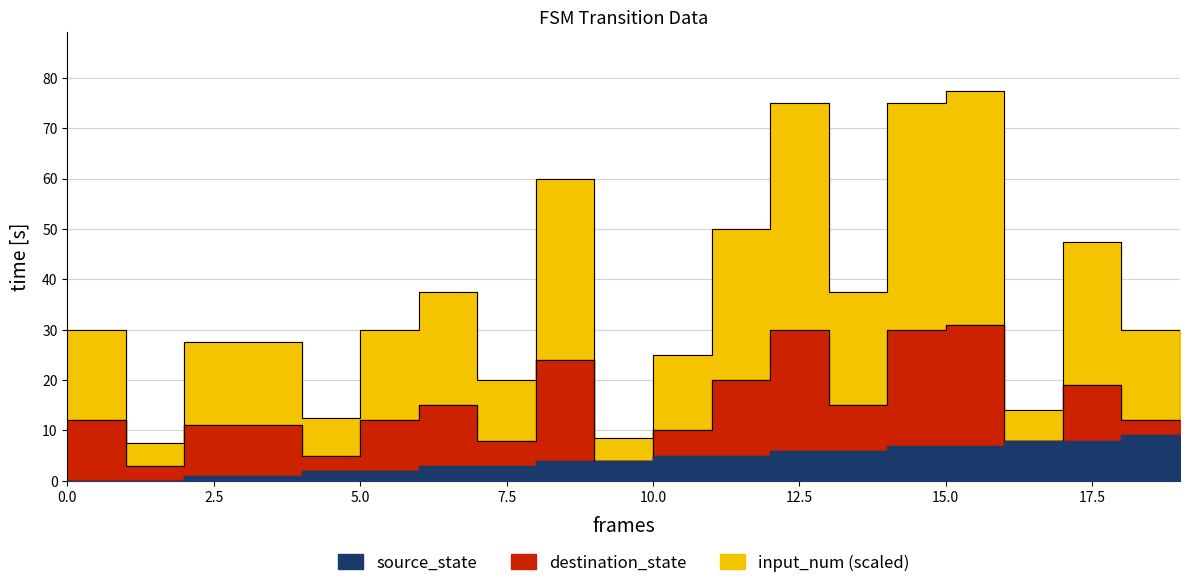

How many data points does each series have?

20